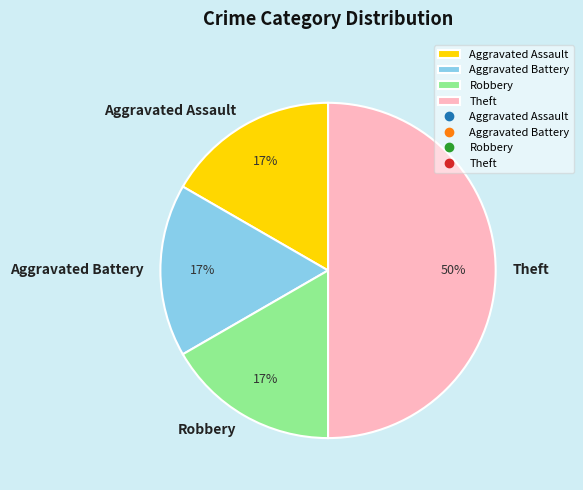

To the nearest percent, what is the difference between the largest and smallest slice percentages?

33%